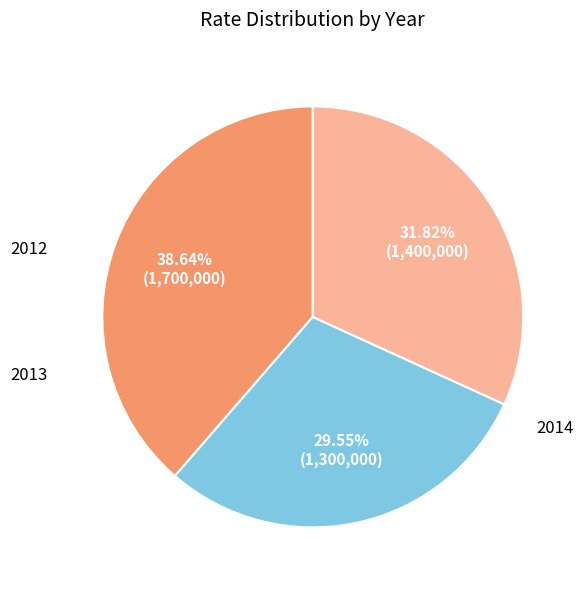

Which has a higher value, 2012 or 2014?

2012